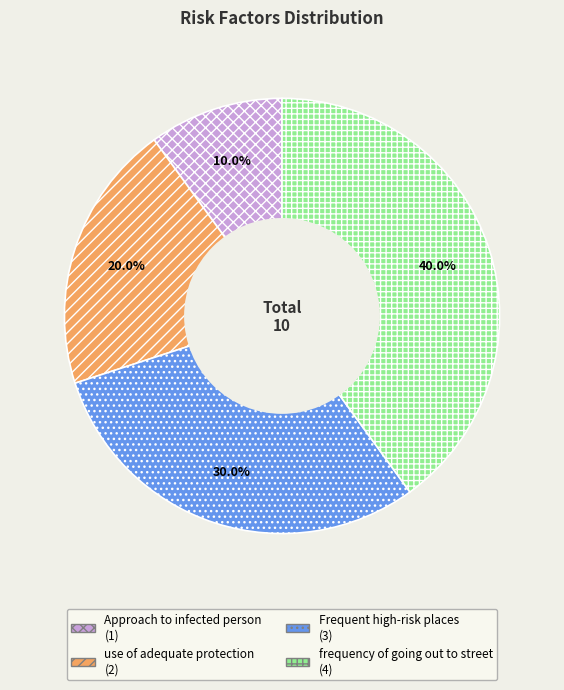

To the nearest percent, what is the average slice percentage?

25%